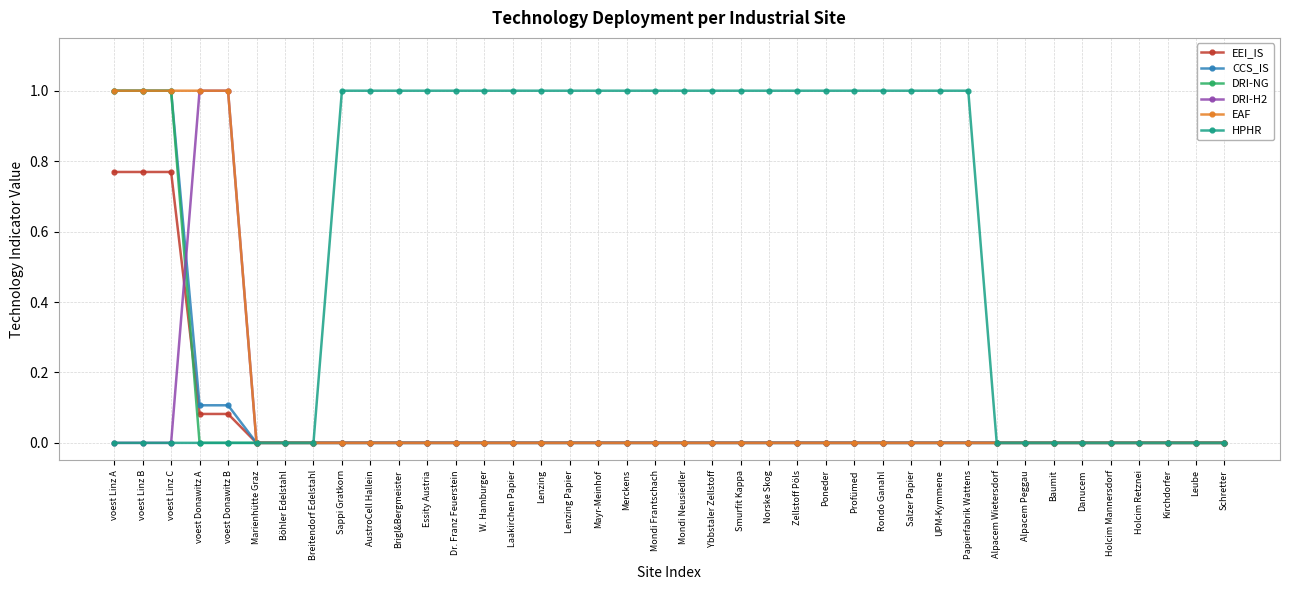

What is the greatest value displayed?

1.0